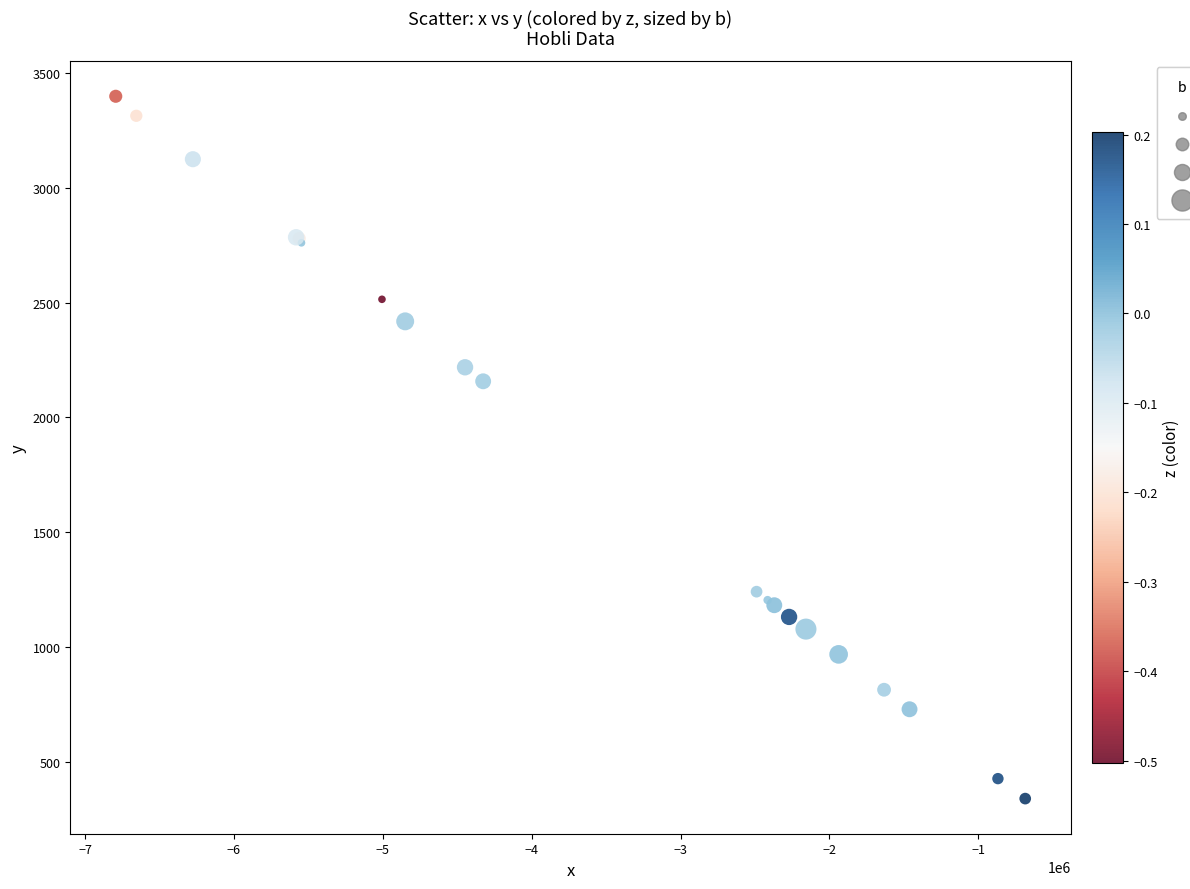

What Y value in the scatter plot is closest to 1869?

2157.0